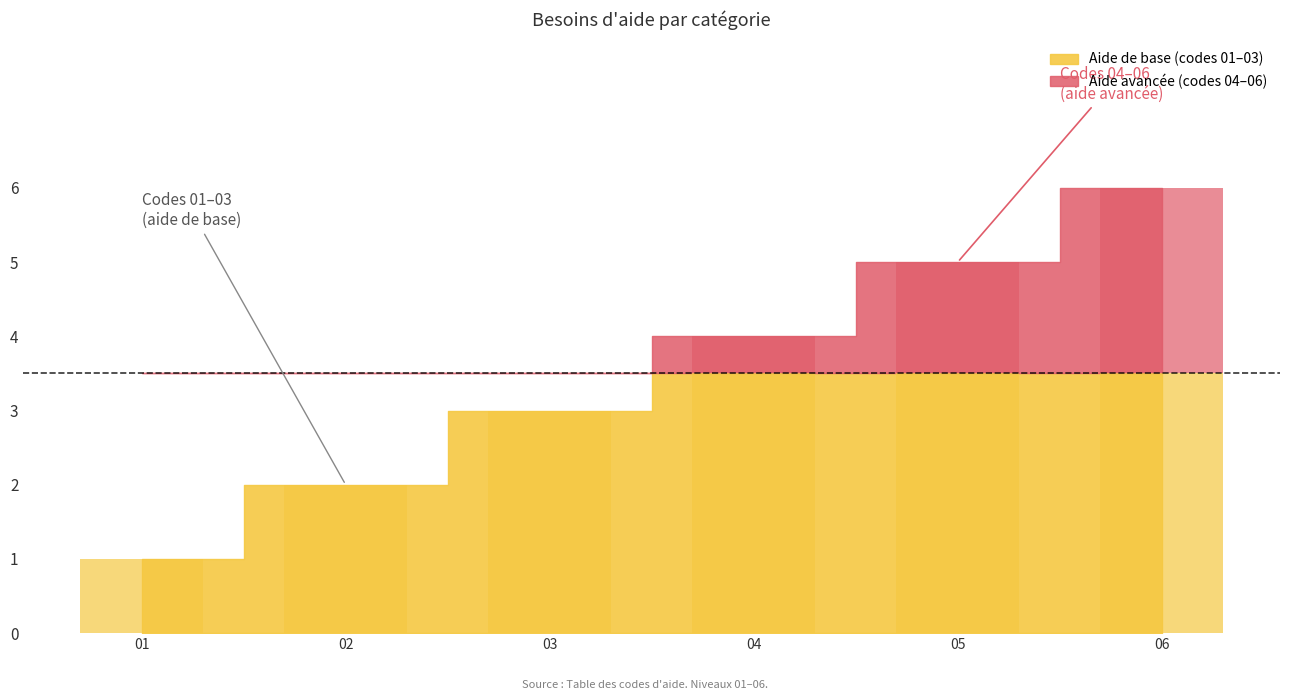

Reading left to right, what are all the values shown in this chart?

1	2	3	4	5	6